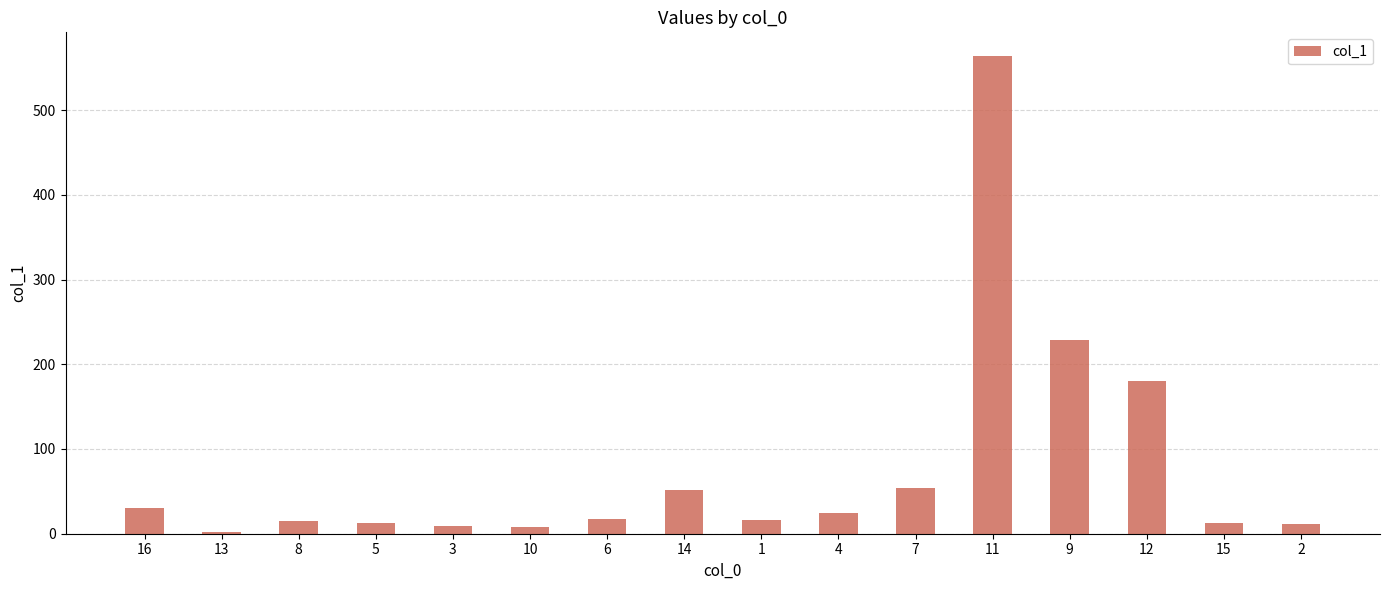

What is the change in value from 13 to 1?

+13.6